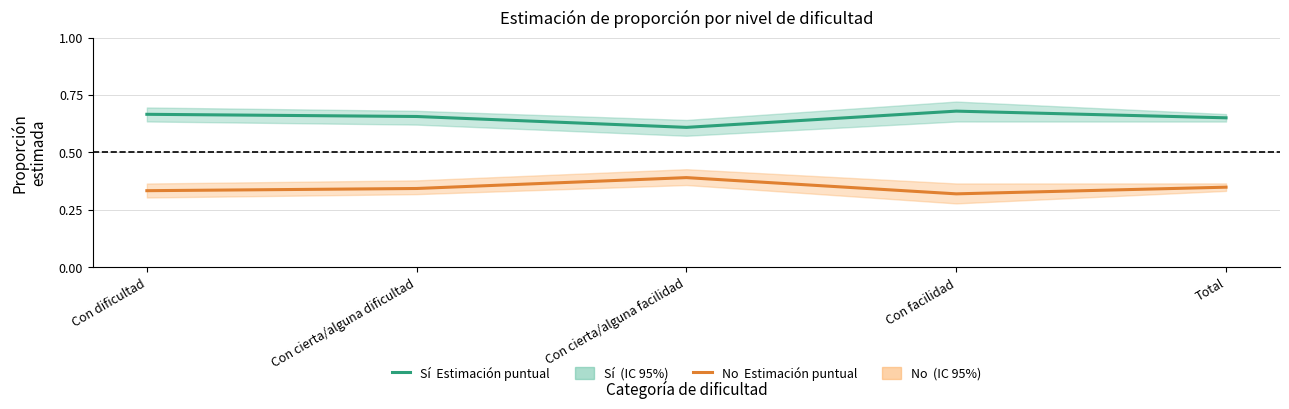

Between Total and Con facilidad, which is larger?

Con facilidad